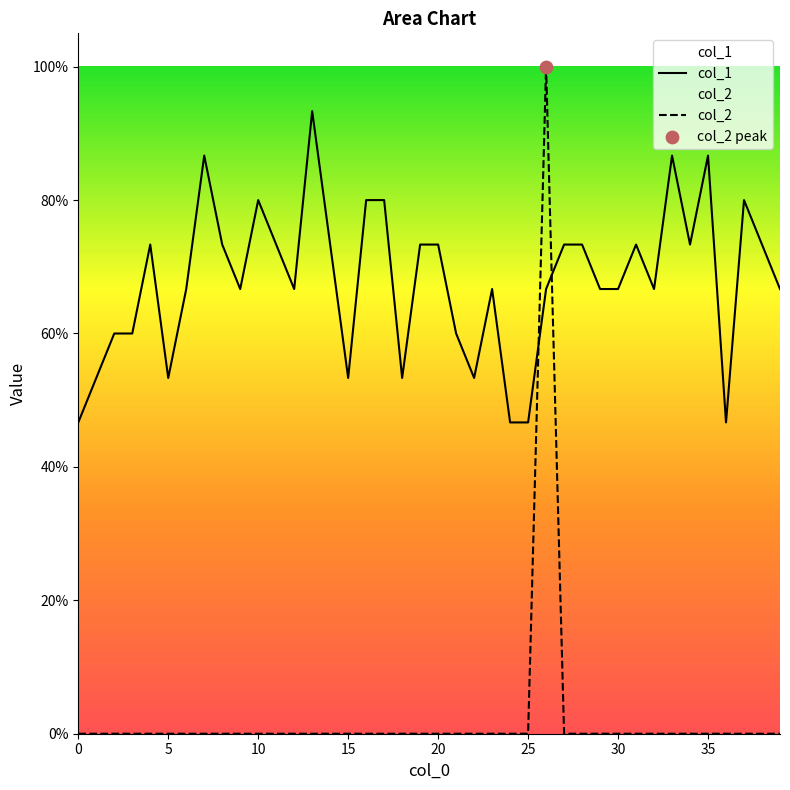

At which category is the sum across all series the highest?

26